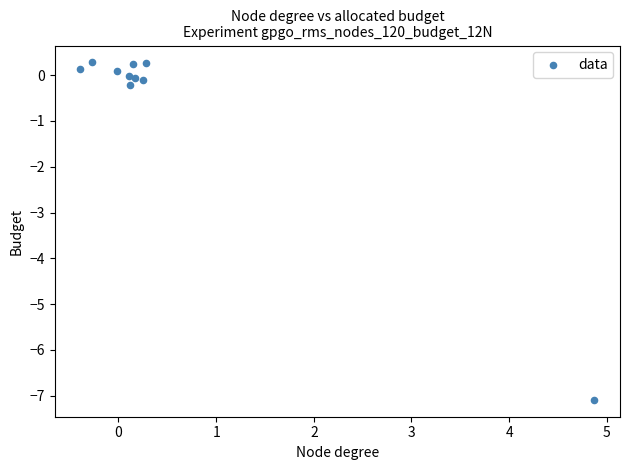

What is the average X value?

0.5